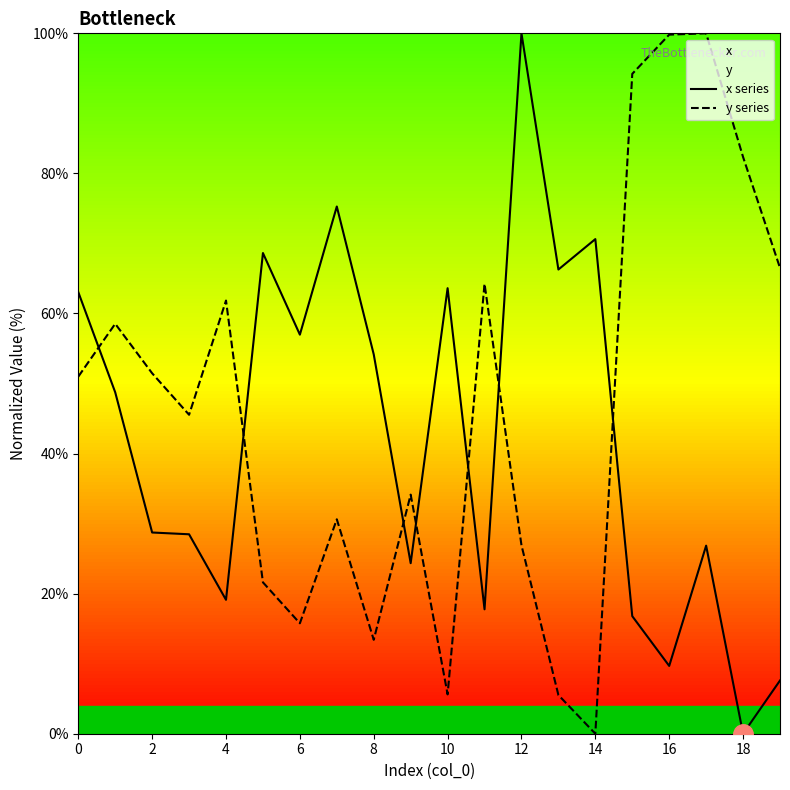

Which series has the largest total across all categories?

y series